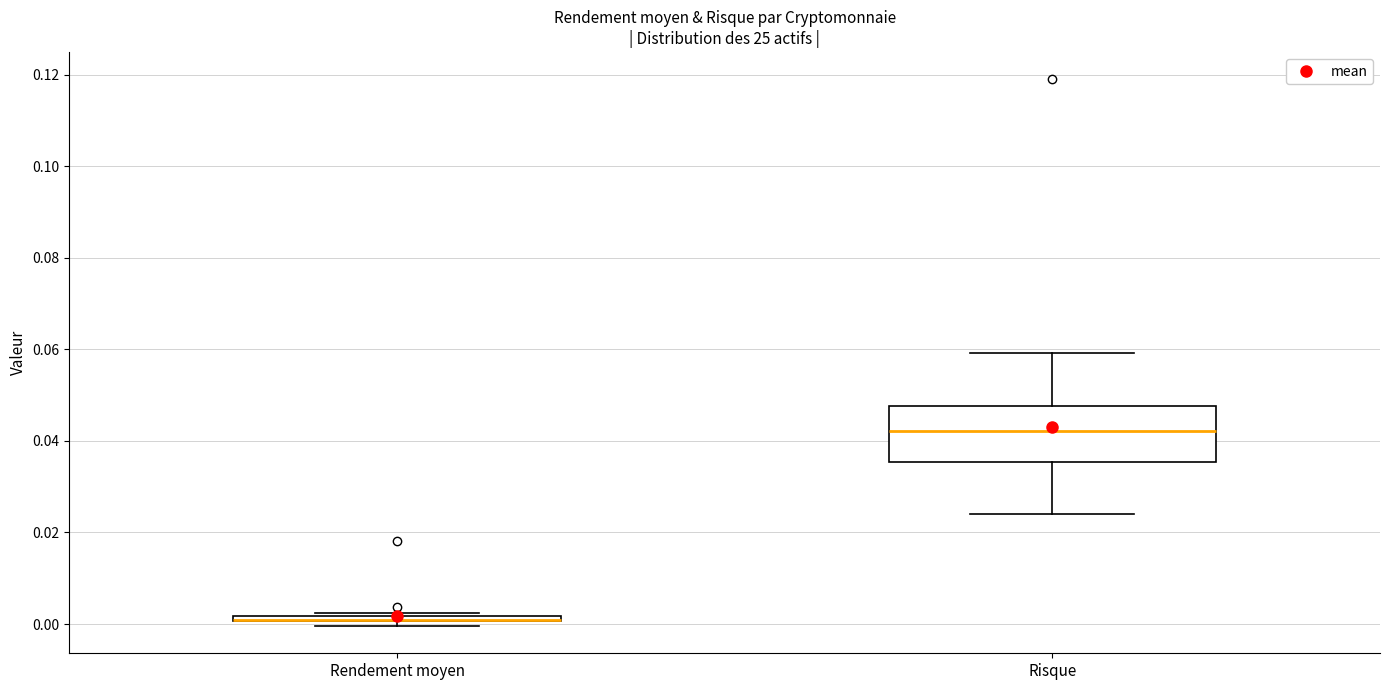

Where is the upper edge of the box for Risque on the y-axis? The values are not printed on the chart, so give them approximately, as read against the axis.

0.048